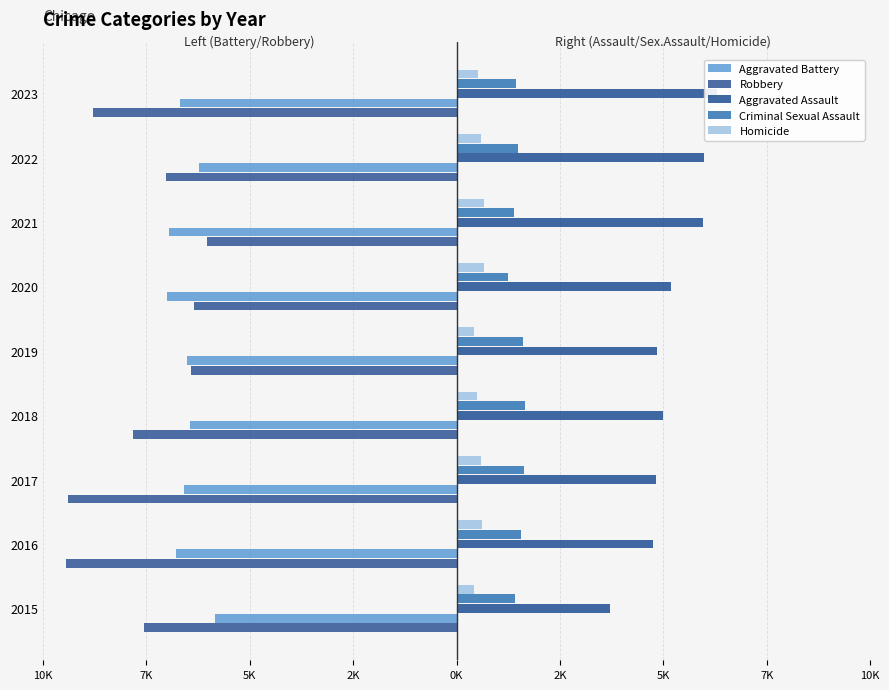

Which series changed the most between 2015 and 2018?

Aggravated Assault